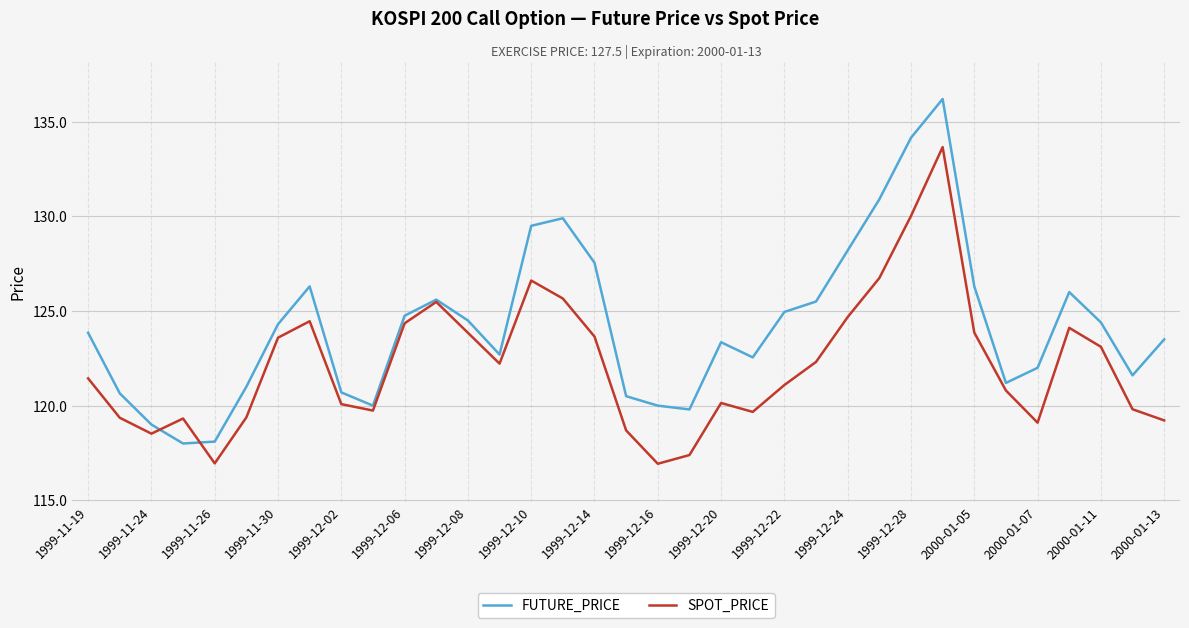

List the series in order of their peak value, lowest first.

SPOT_PRICE, FUTURE_PRICE